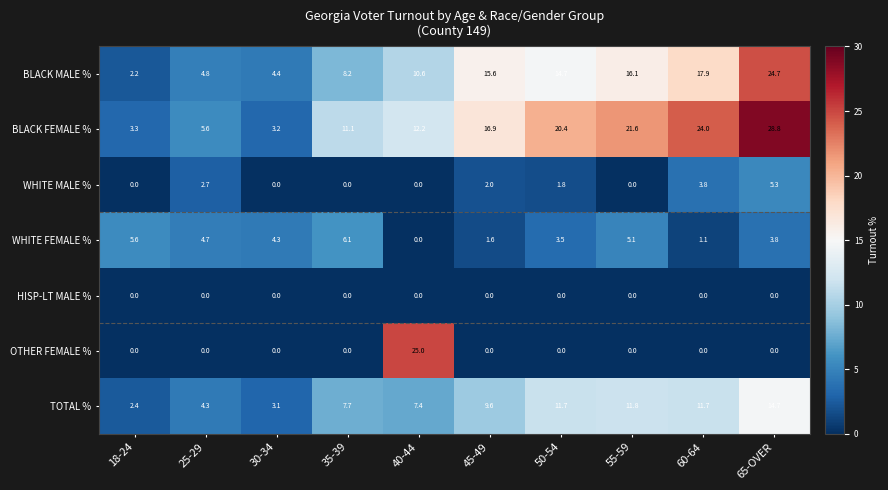

The WHITE FEMALE % series shows 3.6 at 18-24. True or false?

False